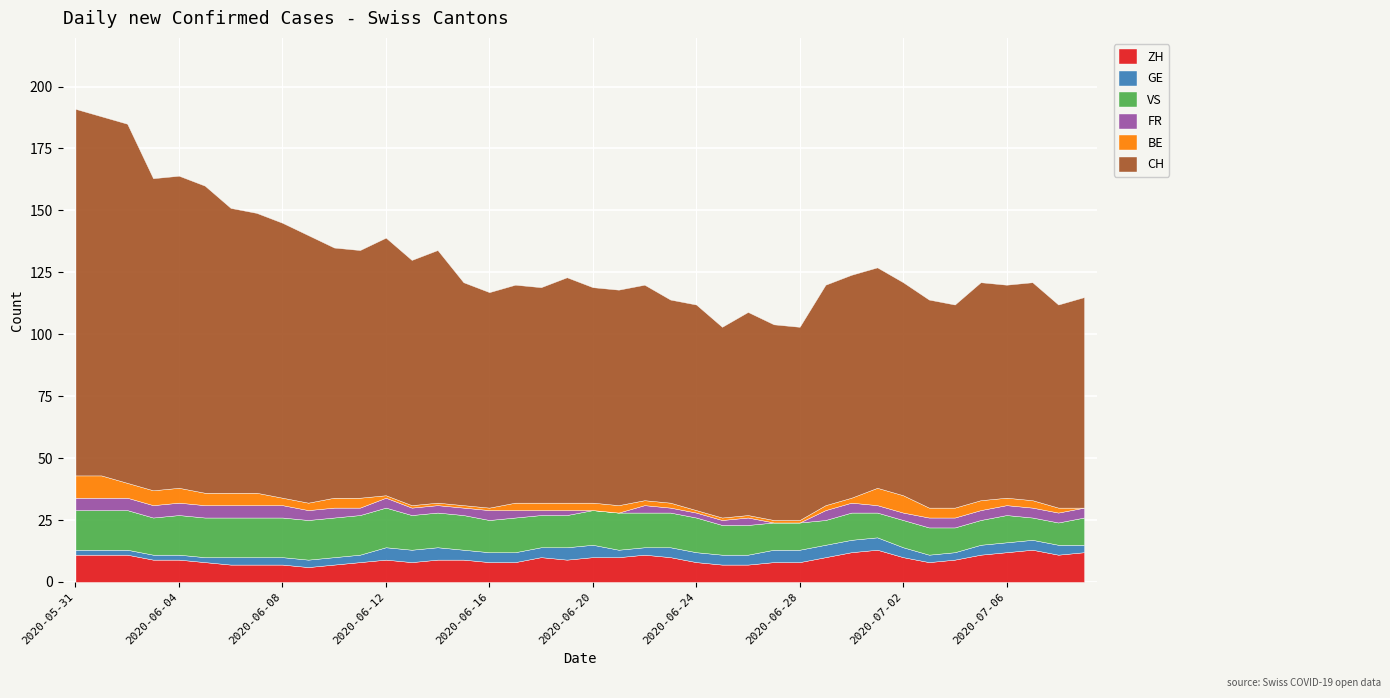

Rank the series by their maximum value, from highest to lowest.

CH, VS, ZH, BE, GE, FR